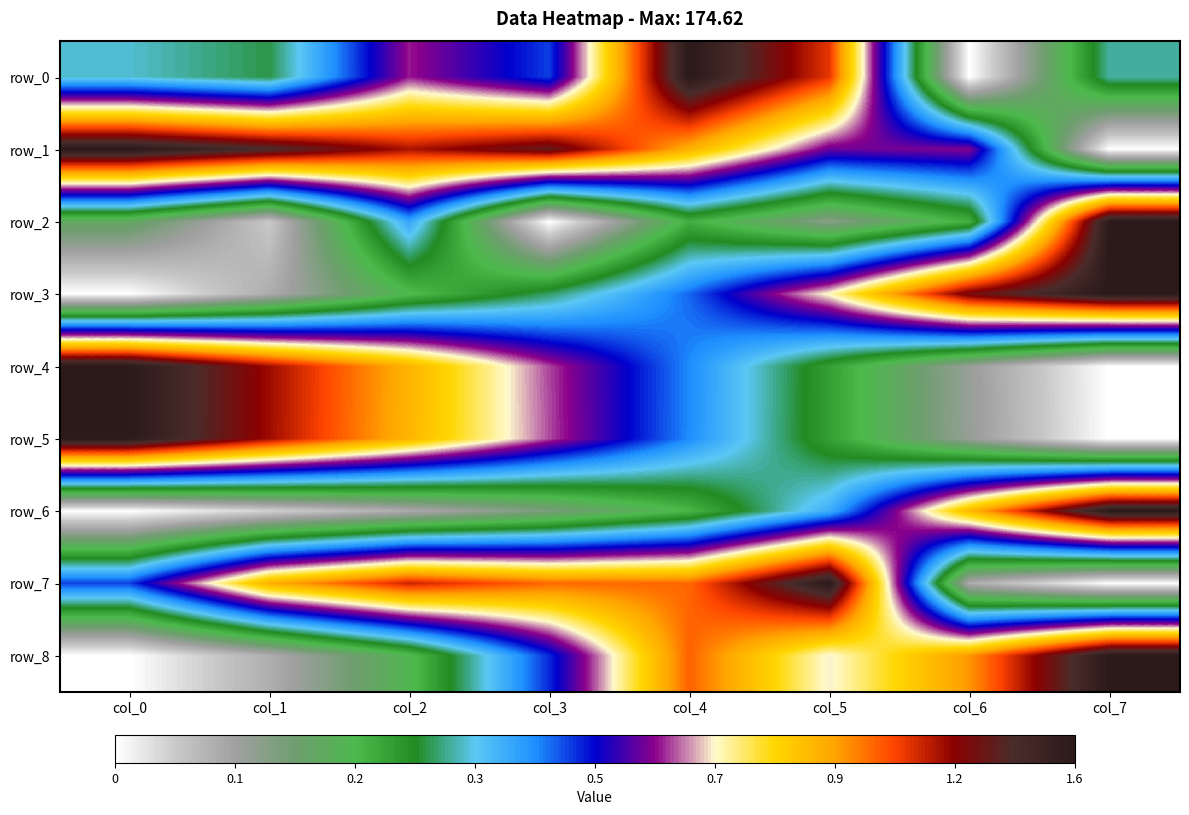

What is the greatest value displayed?

1.0